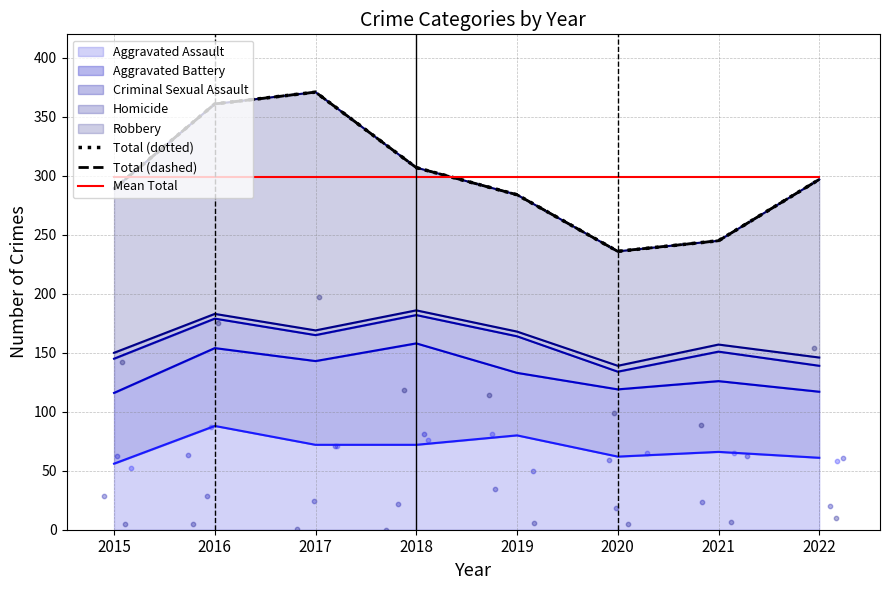

Which series has the largest Y range (max minus min)?

Total (dotted)